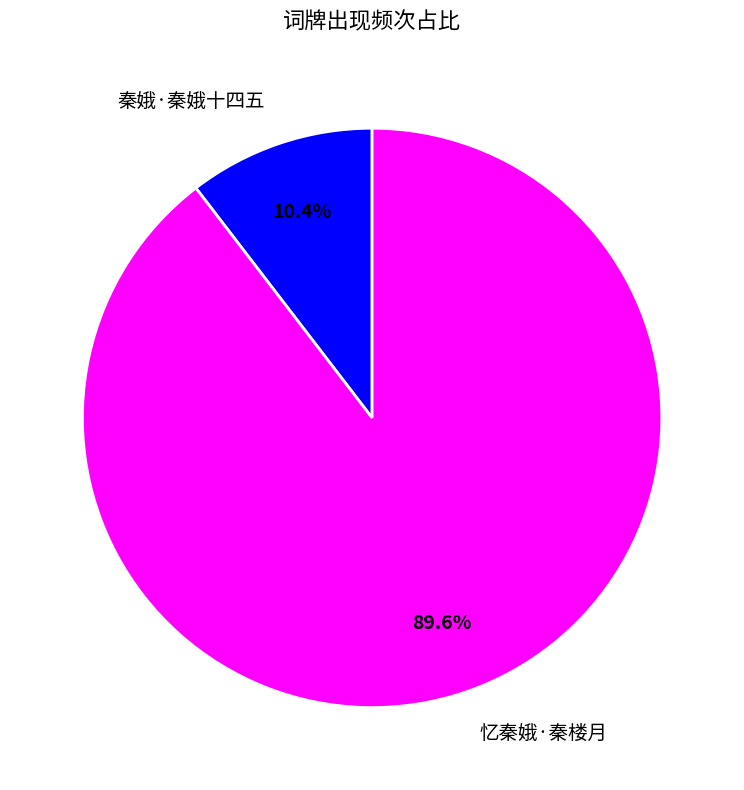

Which category has the smallest portion of the pie?

秦娥·秦娥十四五